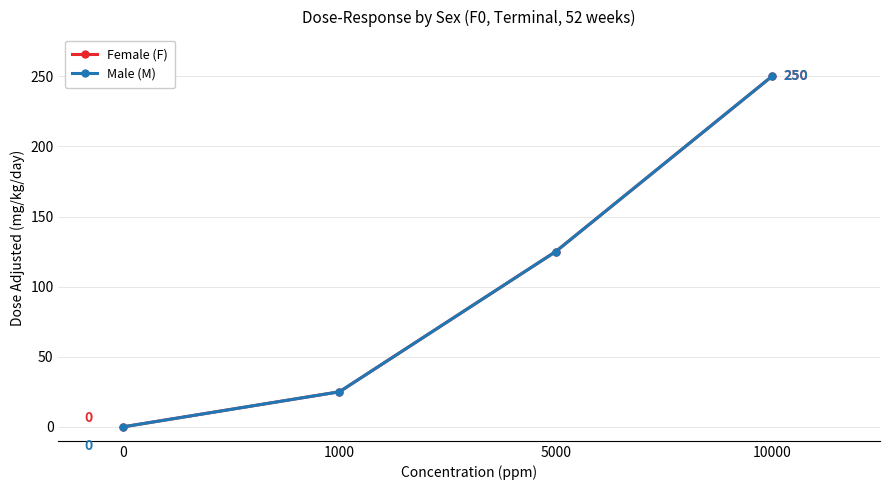

What is the highest value of the Male (M) series?

250